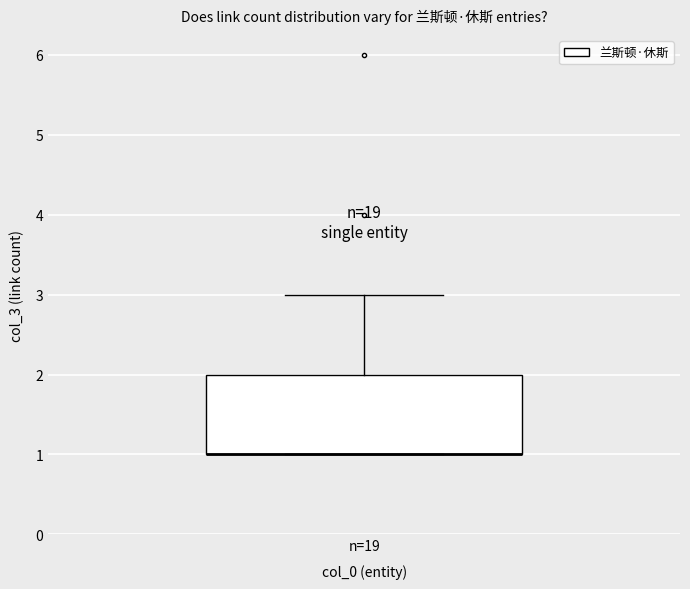

Read this box plot against the y-axis: the position of the median line, the range covered by the box, and the ends of both whiskers. The values are not printed on the chart, so give them approximately, as read against the axis.

median 1 (drawn on the box's lower edge), box 1 to 2, whiskers 1 to 3